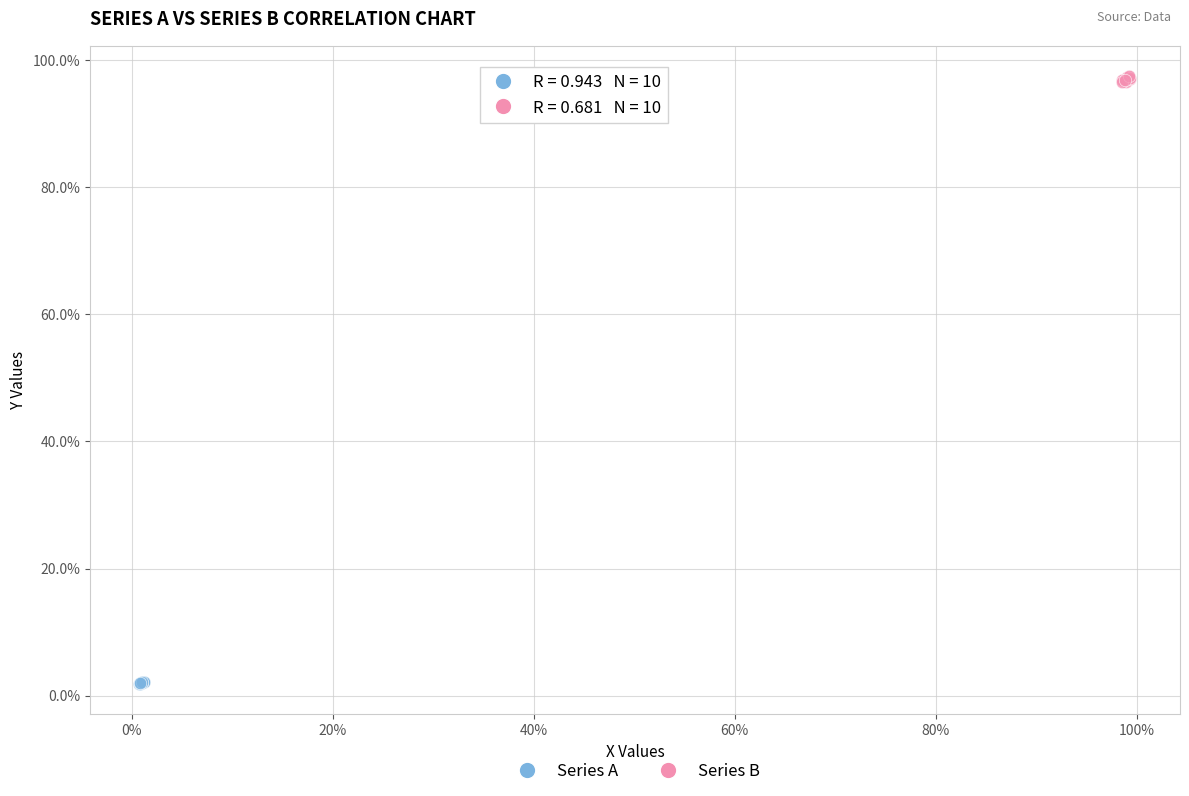

Which series reaches the minimum Y coordinate?

Series A